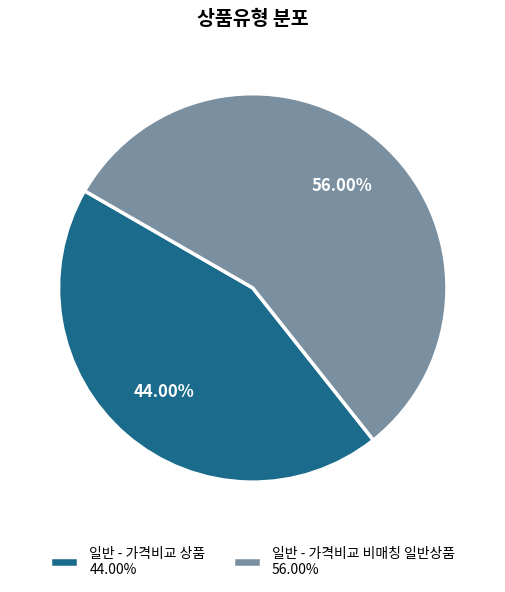

Is the sum of 일반 - 가격비교 상품 and 일반 - 가격비교 비매칭 일반상품 greater than half?

Yes